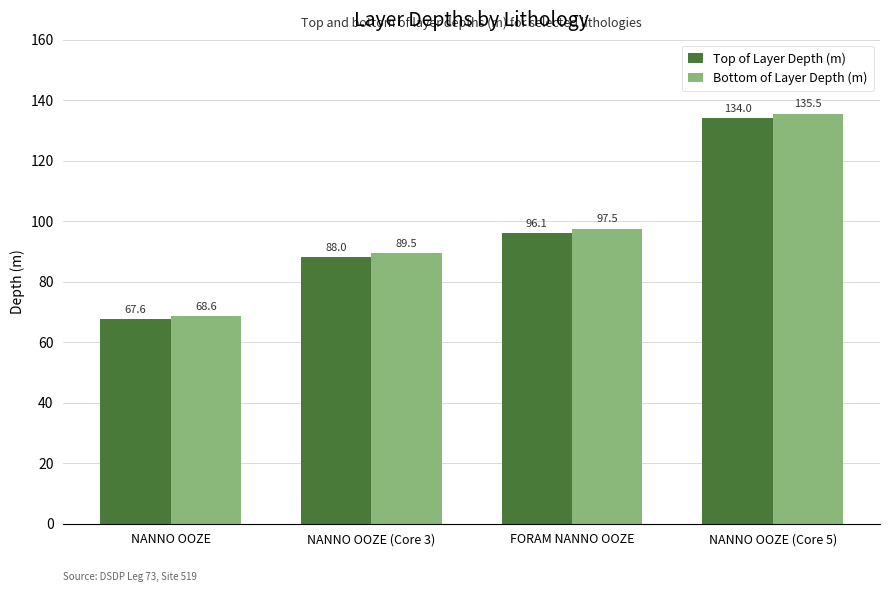

Does the chart contain stacked bars?

No